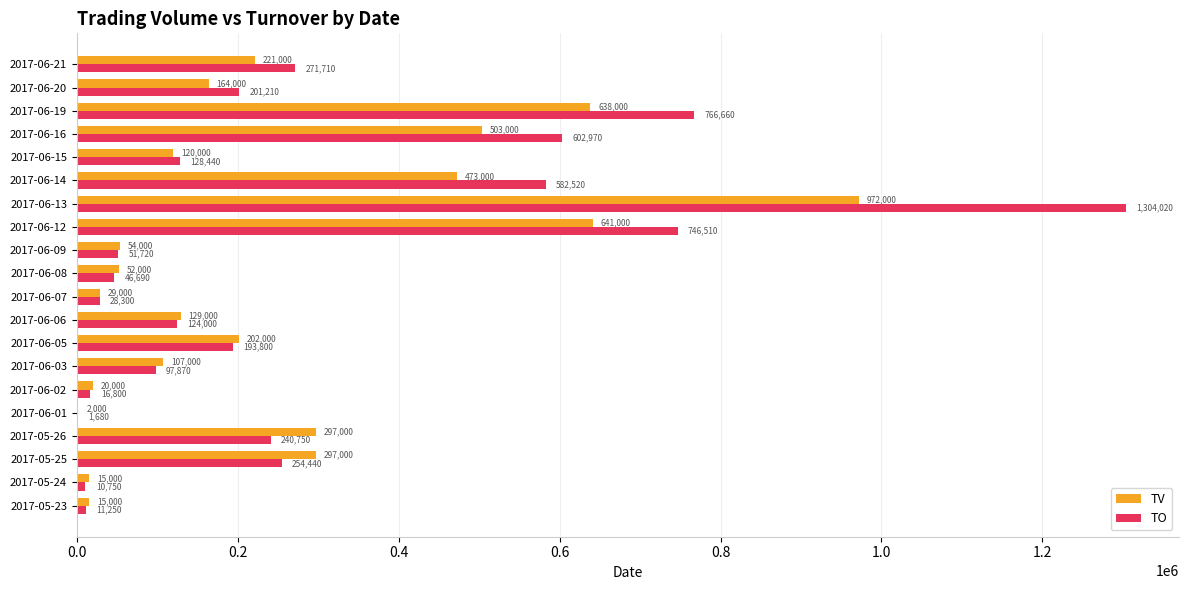

Is it true that TV equals 229602 at 2017-06-06?

False